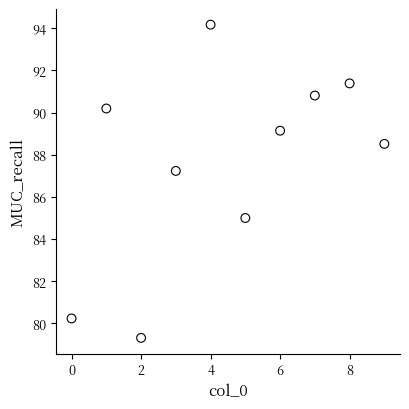

What is the average Y value?

87.6